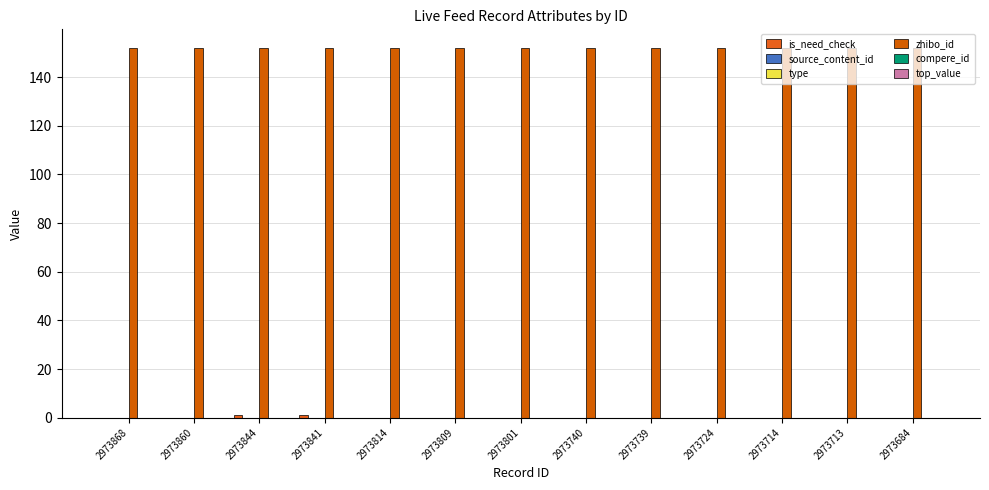

How many data points does each series have?

13